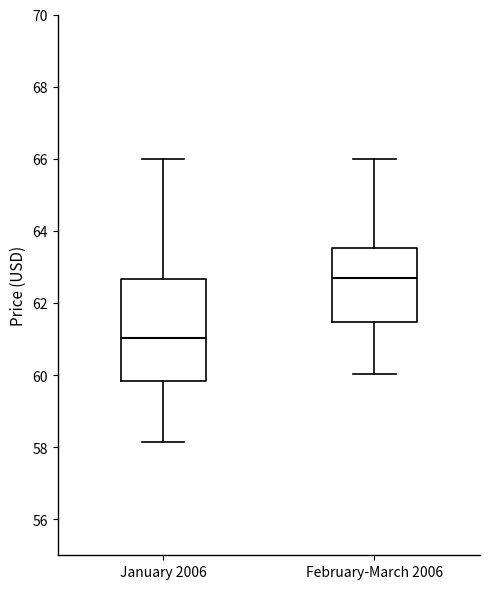

Comparing the boxes themselves (not the whiskers), which one is the tallest?

January 2006